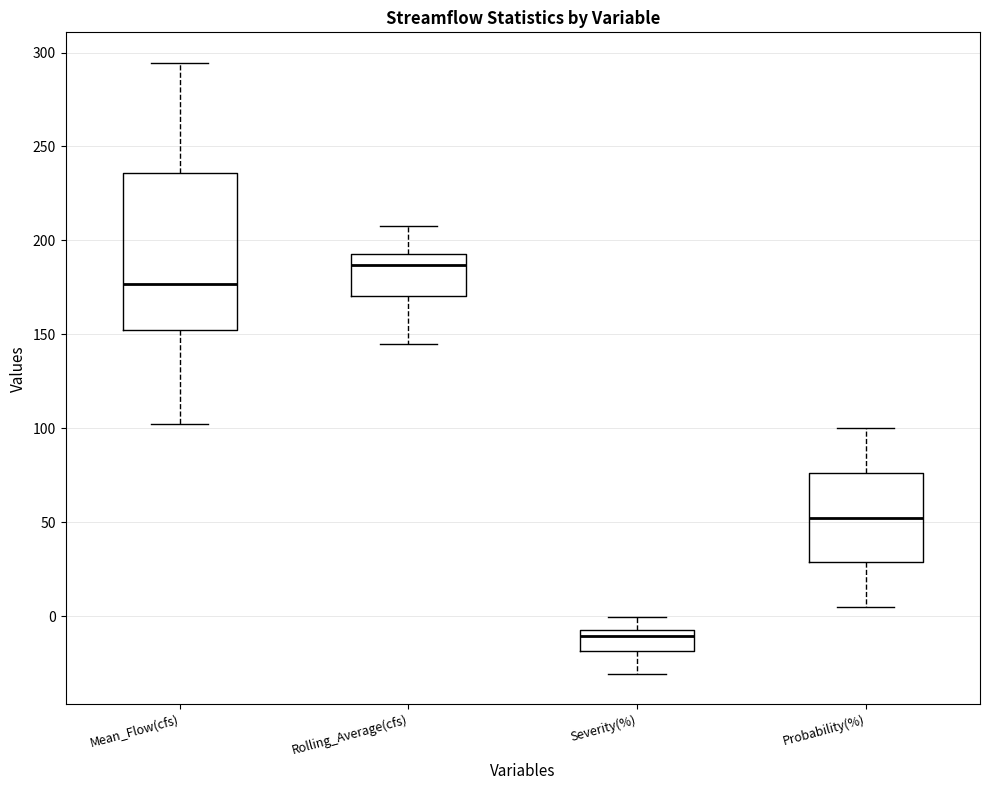

Where is the lower edge of the box for Probability(%) on the y-axis? The values are not printed on the chart, so give them approximately, as read against the axis.

30